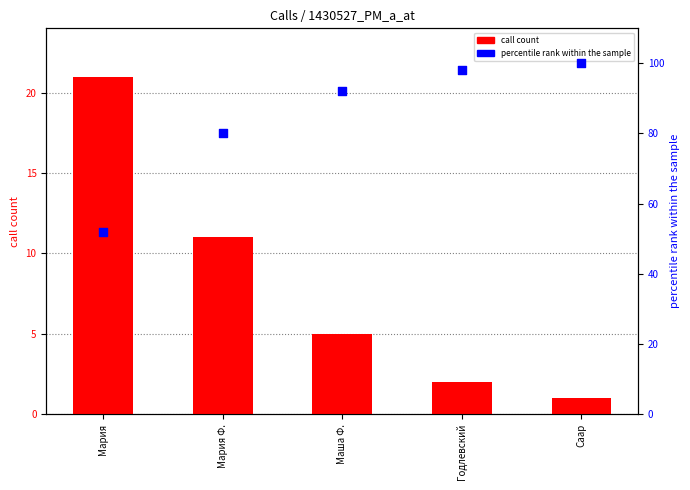

At how many categories does at least one series exceed 60?

4